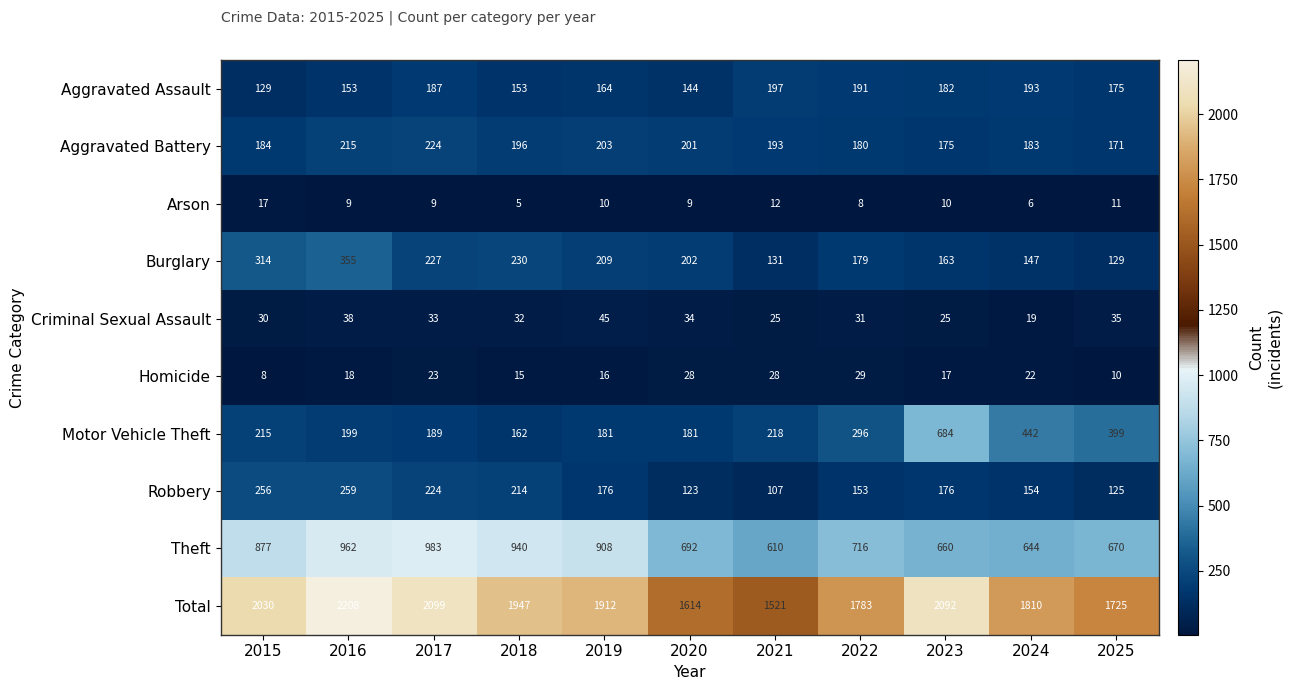

True or false: Arson has a value of 2 at 2018.

False